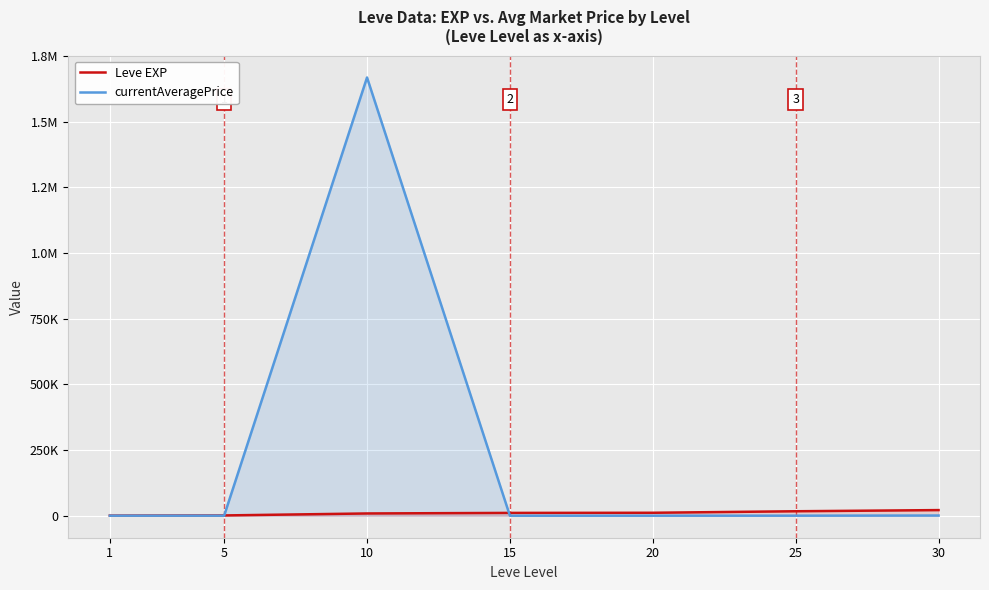

Which label corresponds to the largest value in the chart?

10